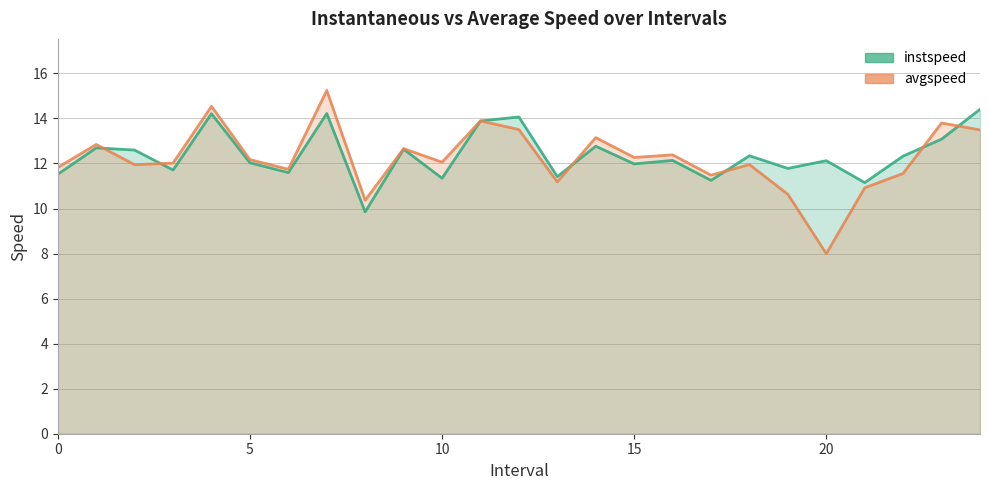

Where is avgspeed nearest to the value 11?

21